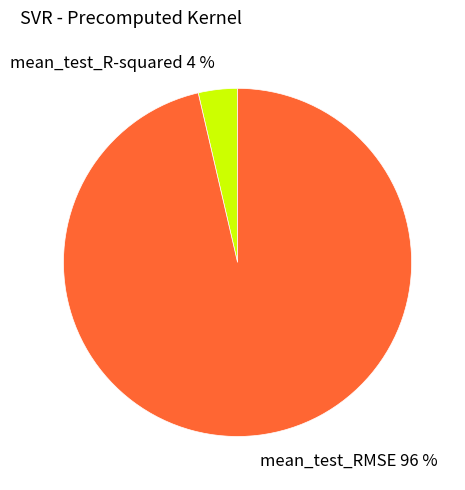

To the nearest percent, what portion does mean_test_RMSE represent?

96%